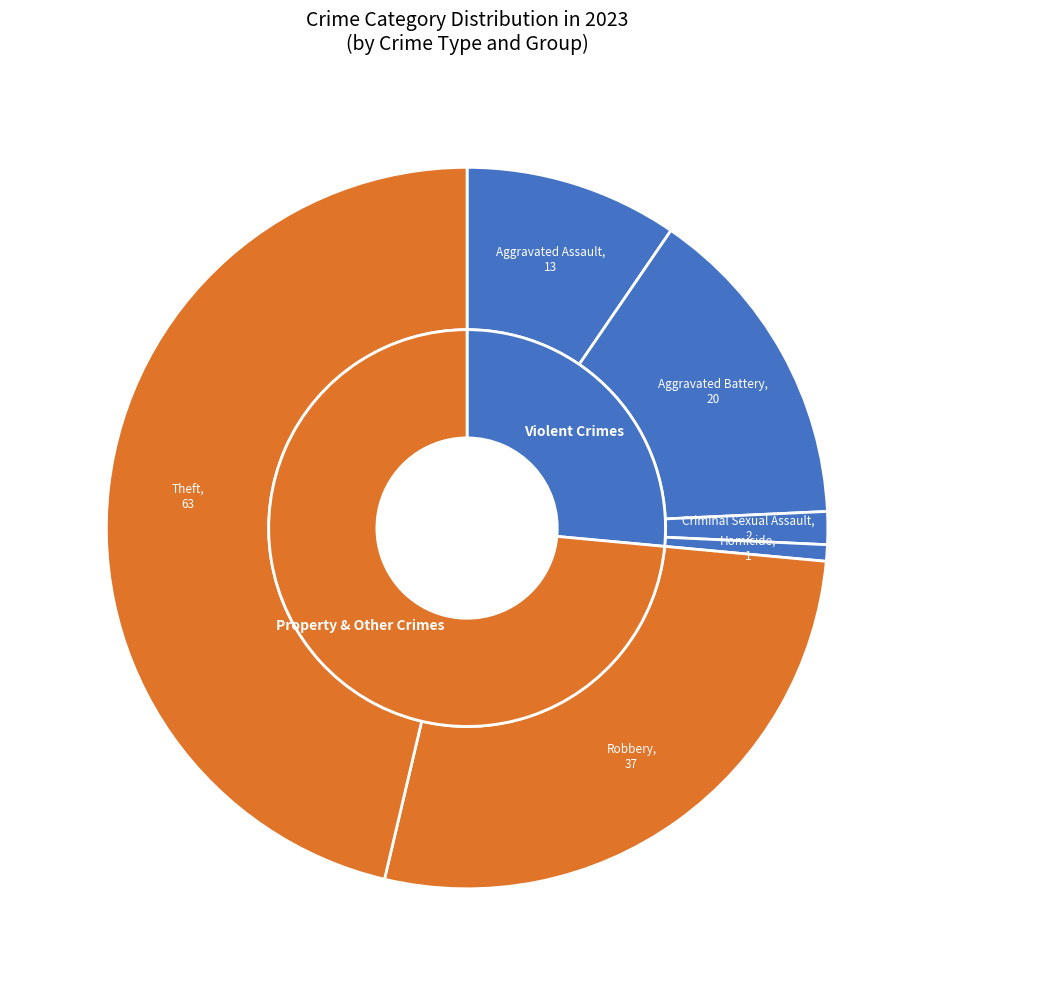

What is the change in value from Aggravated Battery to Homicide?

-19